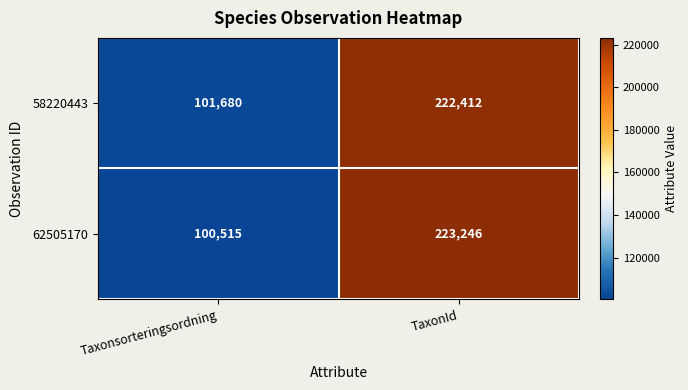

Between Taxonsorteringsordning and TaxonId, which series saw the biggest shift?

62505170